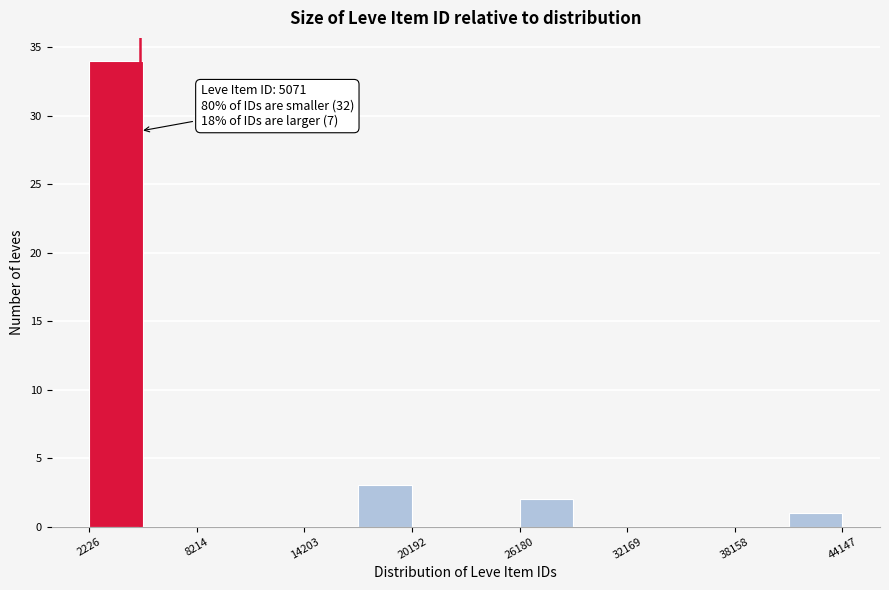

Read against the x-axis, roughly where is the centre of the tallest bar?

4000